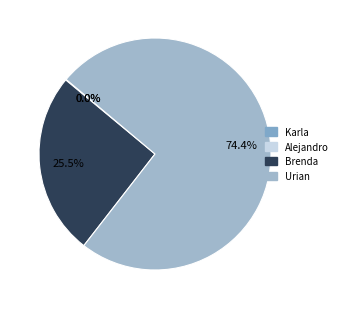

Does Alejandro account for over 50% of the chart?

No